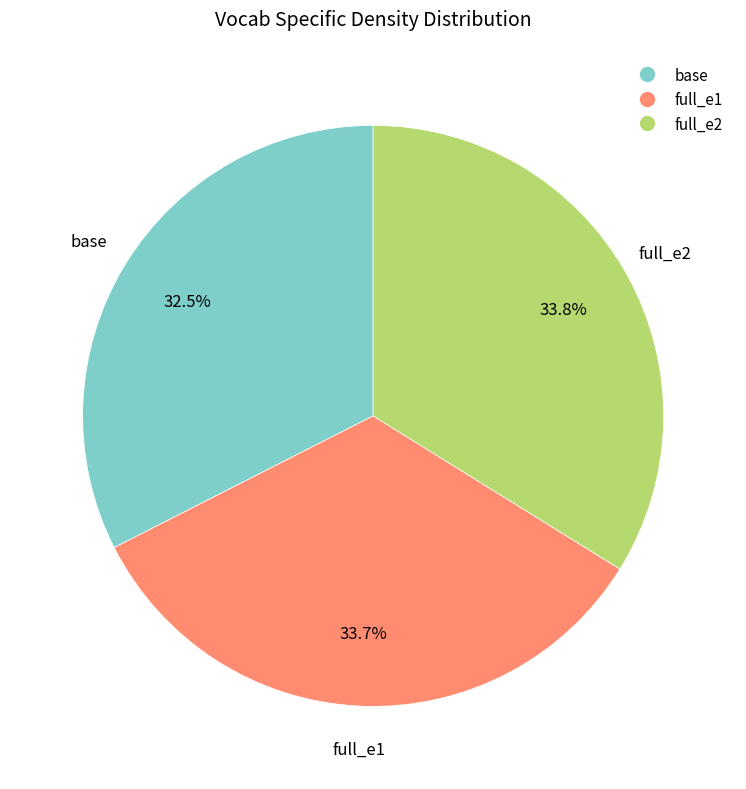

Which has a higher value, base or full_e2?

full_e2